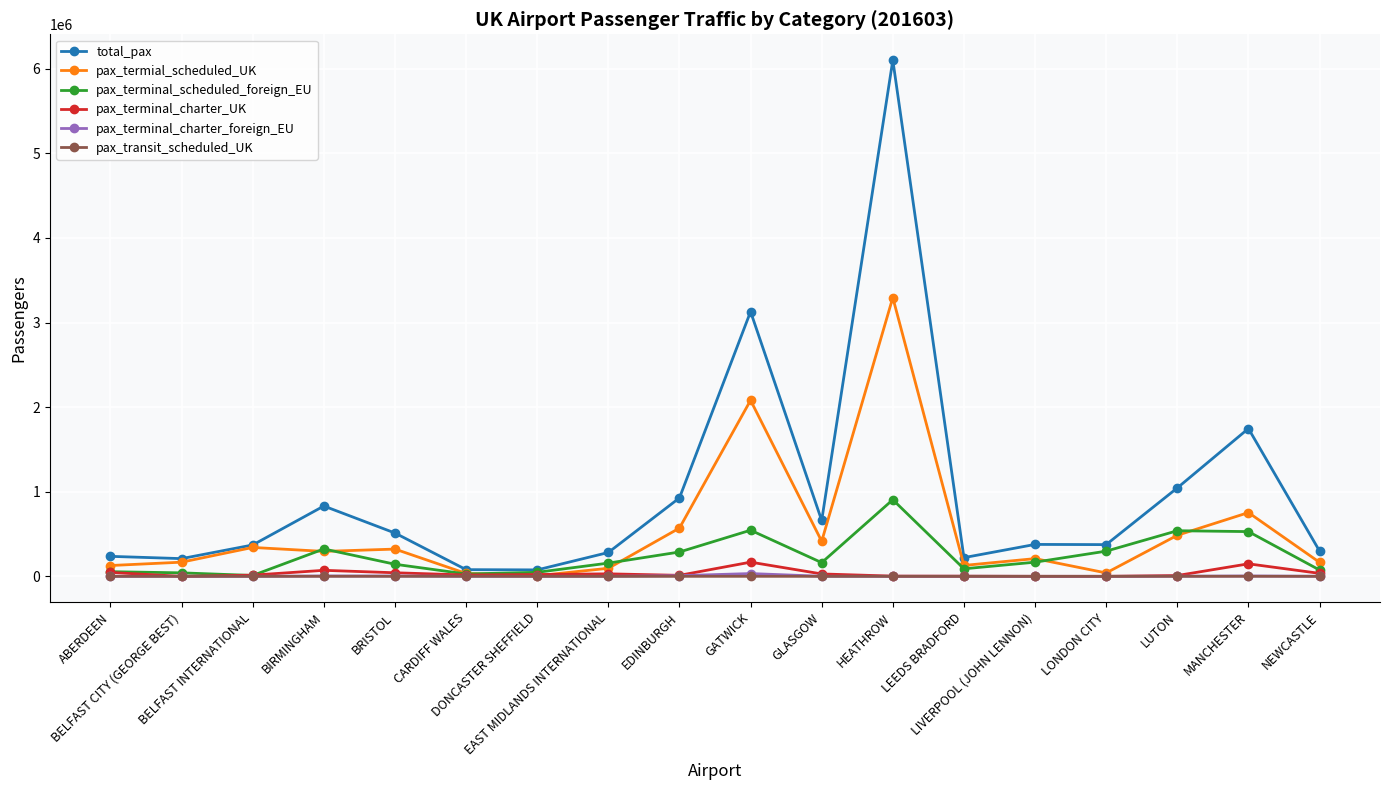

True or false: total_pax has more than 1 points higher than both neighbors.

True